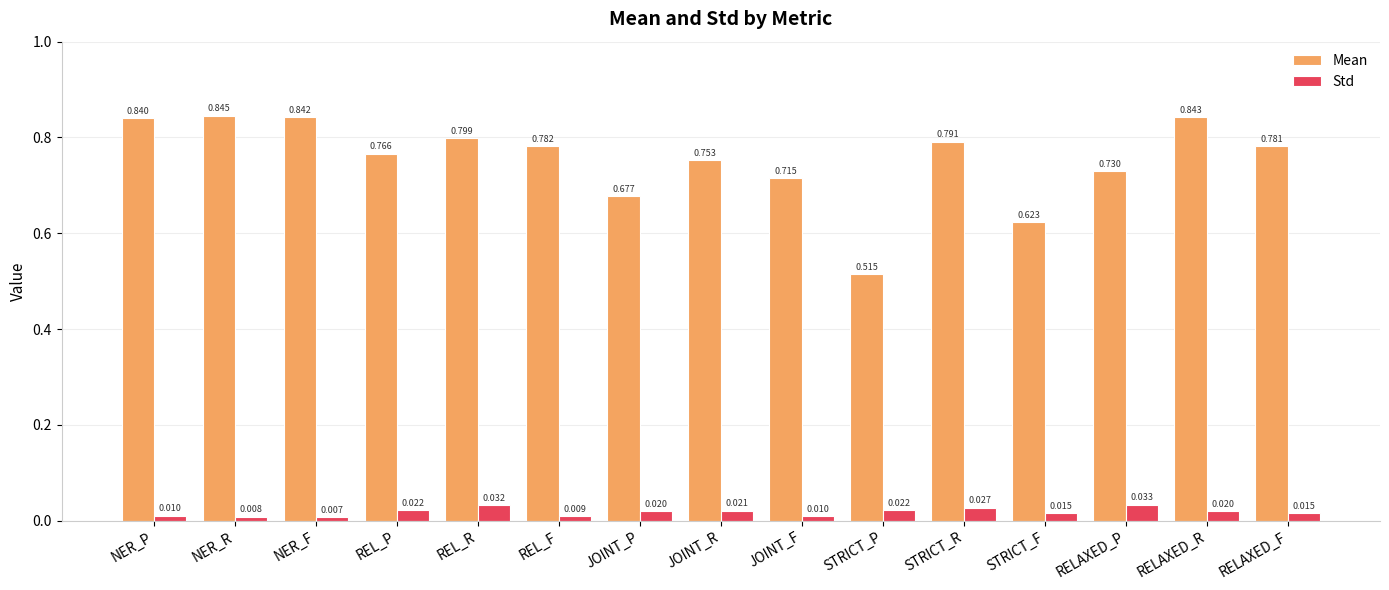

What is the label of the 8th bar from the left?

JOINT_R